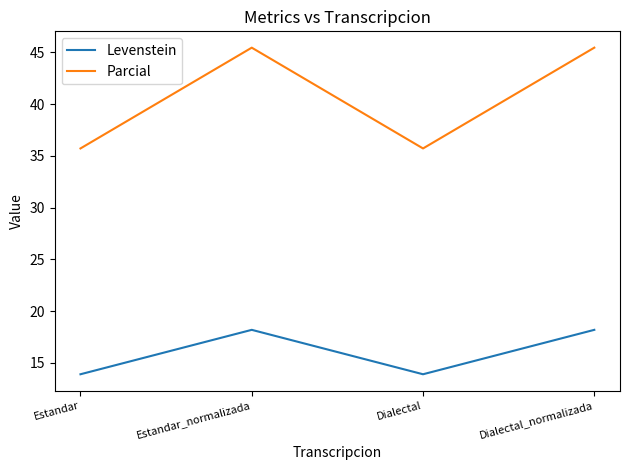

Which series has the largest range (max minus min)?

Parcial